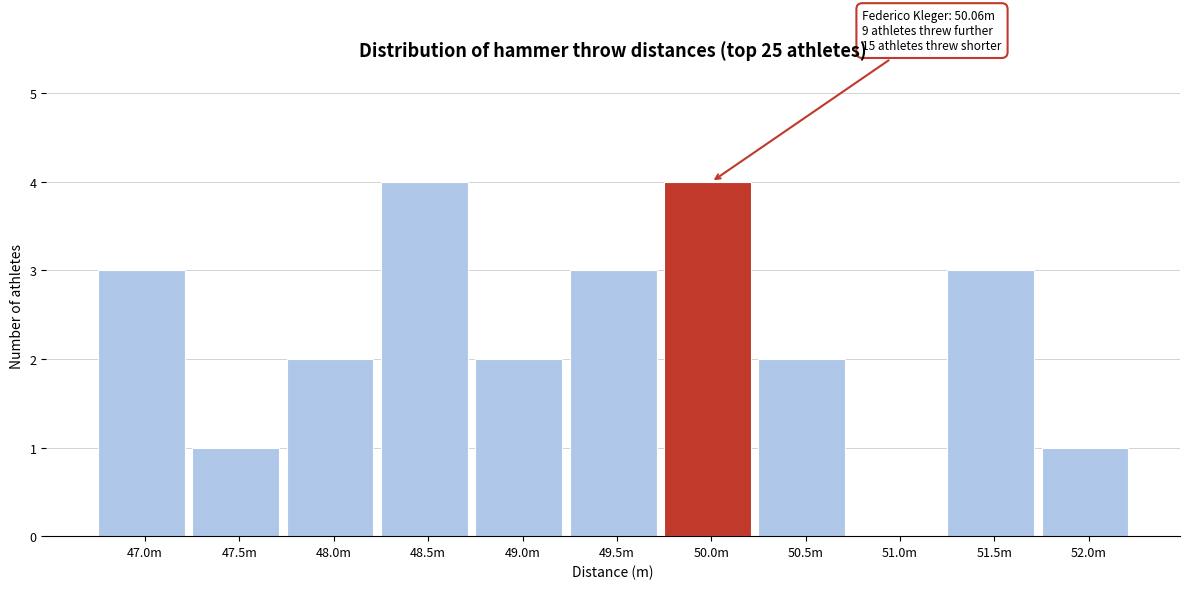

Reading left to right, extract all data points from this chart.

47.0m=3	47.5m=1	48.0m=2	48.5m=4	49.0m=2	49.5m=3	50.0m=4	50.5m=2	51.0m=0	51.5m=3	52.0m=1